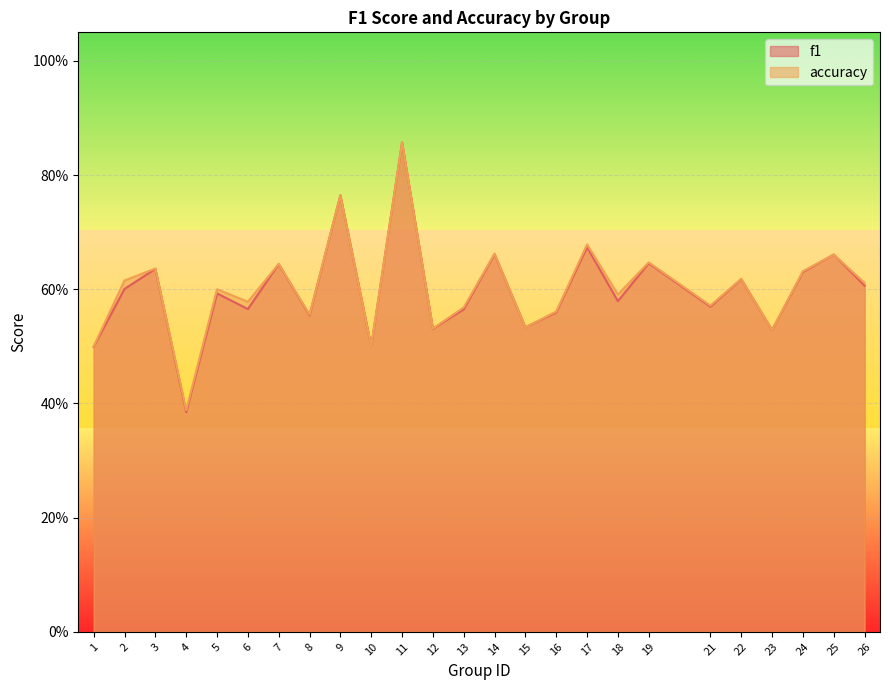

How many times do f1 and accuracy cross each other?

2